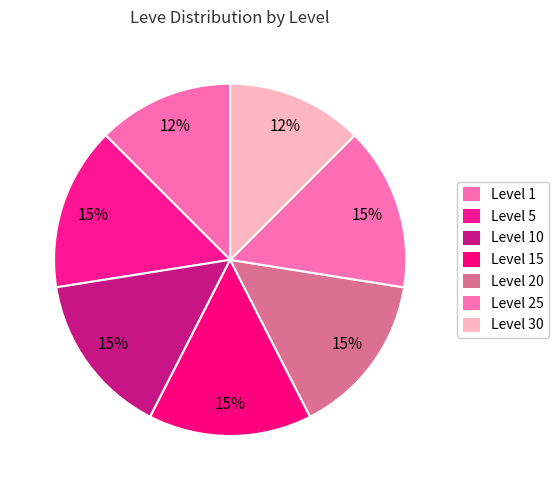

Count the number of slices in the pie.

7